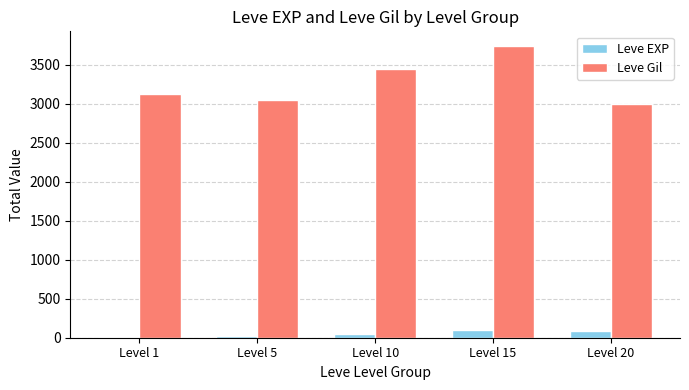

At which category is the sum across all series the highest?

Level 15